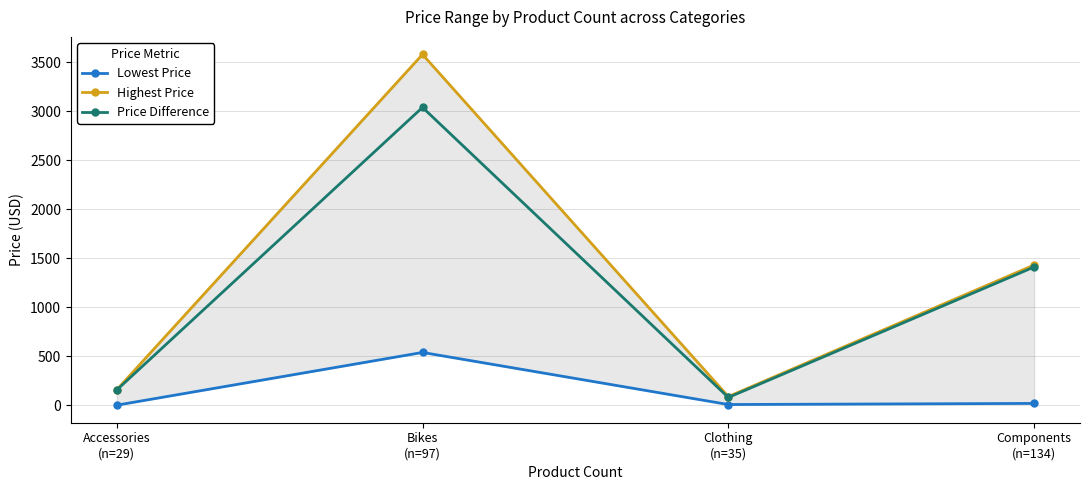

What are all the series names shown in the legend?

Lowest Price, Highest Price, Price Difference